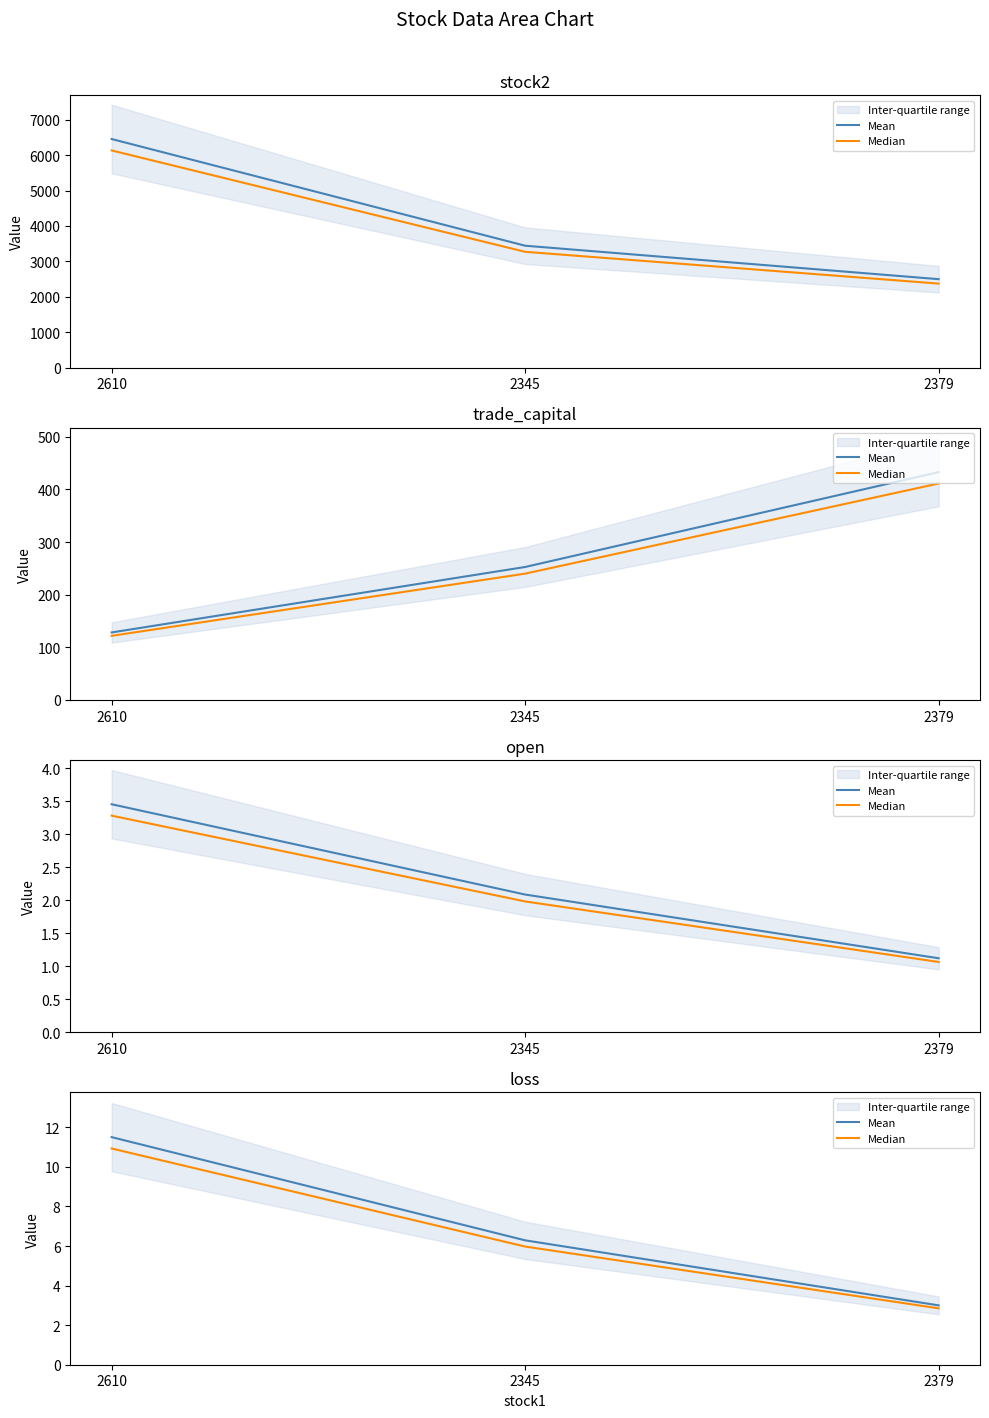

List the labels in order of Median value, smallest first.

2379, 2345, 2610